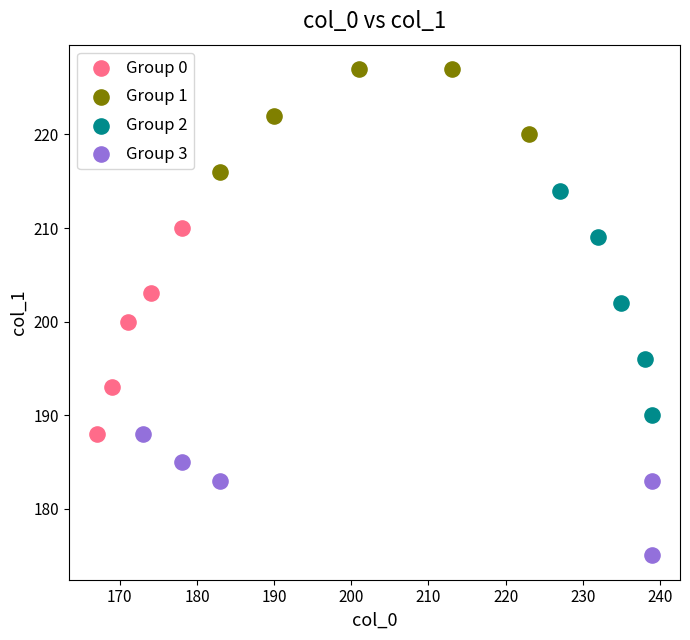

Which series reaches the maximum Y coordinate?

Group 1